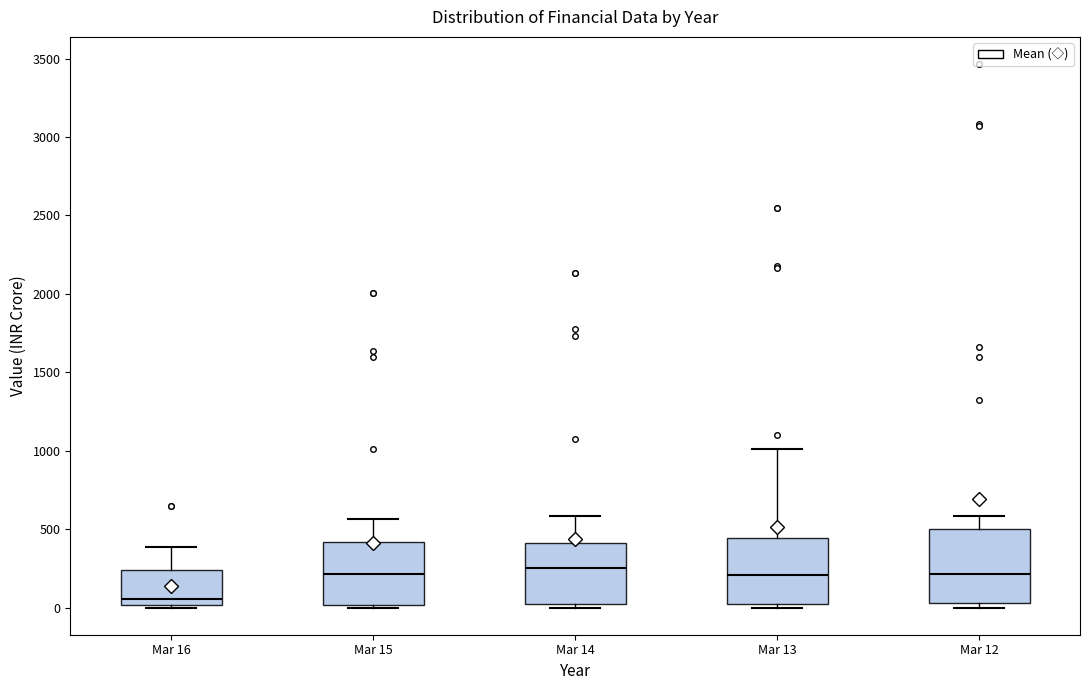

Reading left to right, read every box against the y-axis: the position of its median line, the range the box covers, and the ends of its whiskers. The values are not printed on the chart, so give them approximately, as read against the axis.

Mar 16: median 50, box 0 to 250, whiskers 0 (just below the box's lower edge) to 400
Mar 15: median 200, box 0 to 400, whiskers 0 (just below the box's lower edge) to 550
Mar 14: median 250, box 0 to 400, whiskers 0 (just below the box's lower edge) to 600
Mar 13: median 200, box 0 to 450, whiskers 0 (just below the box's lower edge) to 1000
Mar 12: median 200, box 50 to 500, whiskers 0 to 600